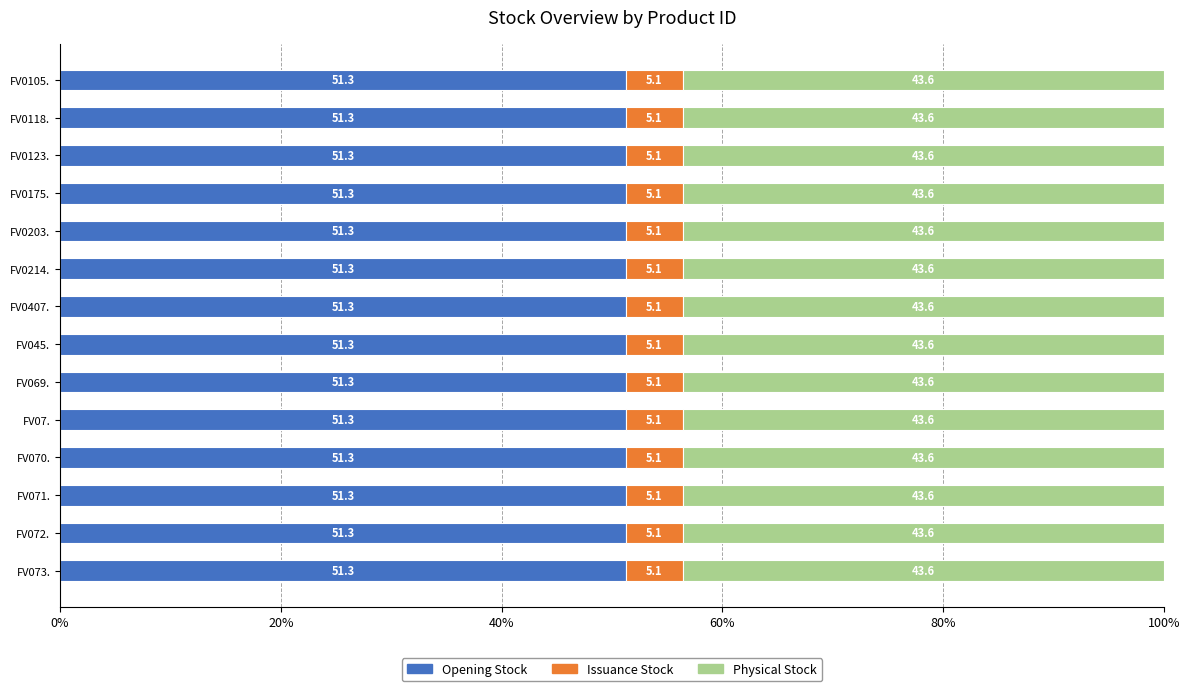

What is the total value across all series at FV0203.?

100.0